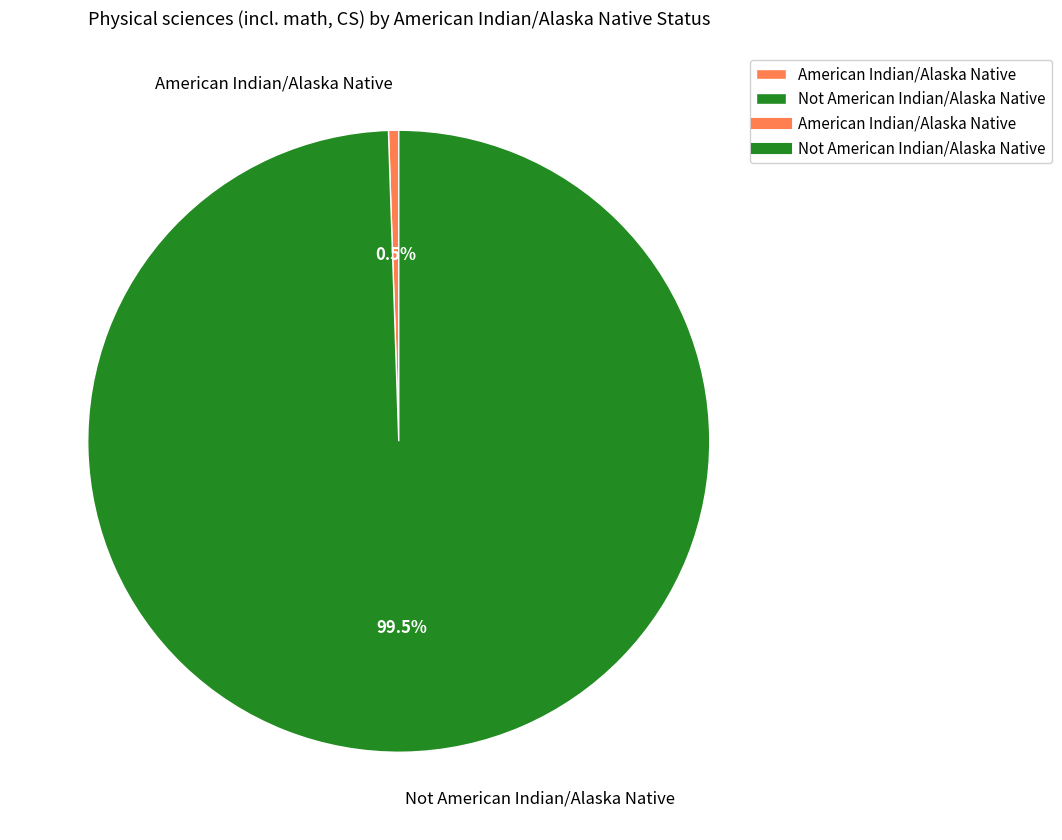

Rank the categories by value from lowest to highest.

American Indian/Alaska Native, Not American Indian/Alaska Native